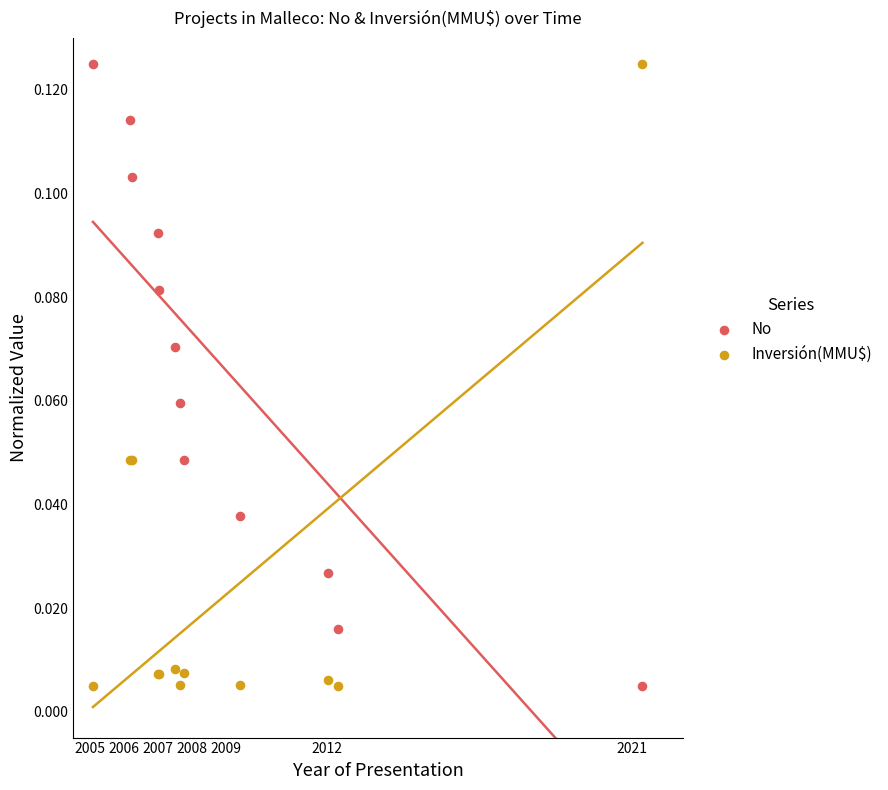

What is the X range (max minus min) for the scatter plot?

16.2